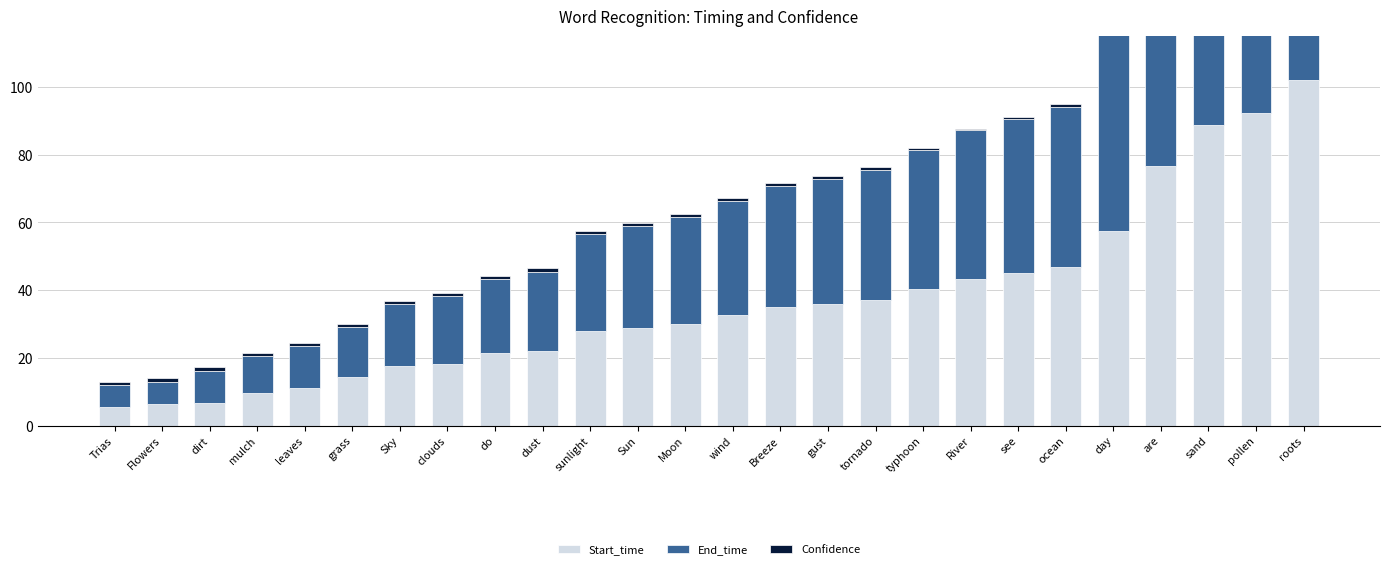

What is the average value of the Confidence series?

0.8